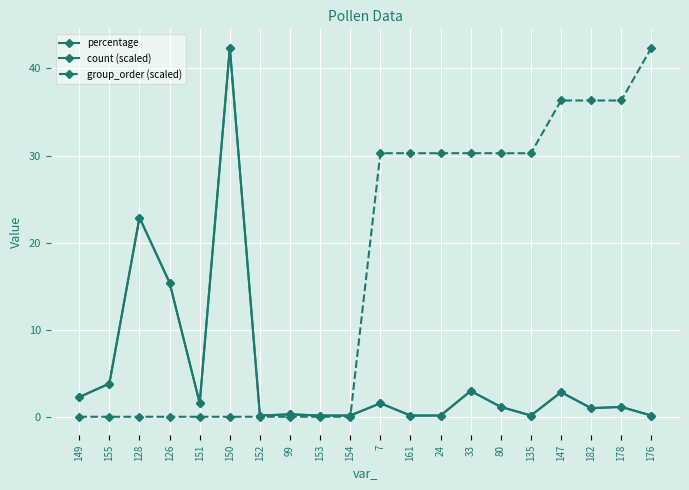

What is the average value of the count (scaled) series?

5.0